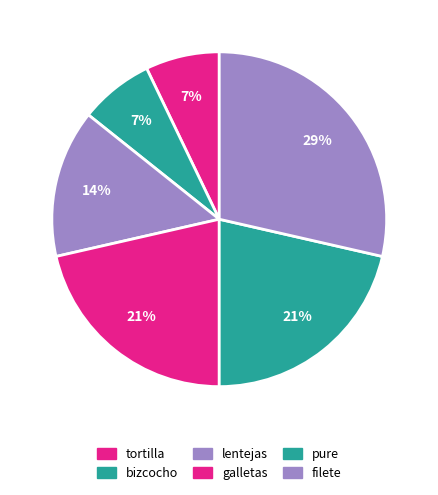

Count the number of slices in the pie.

6